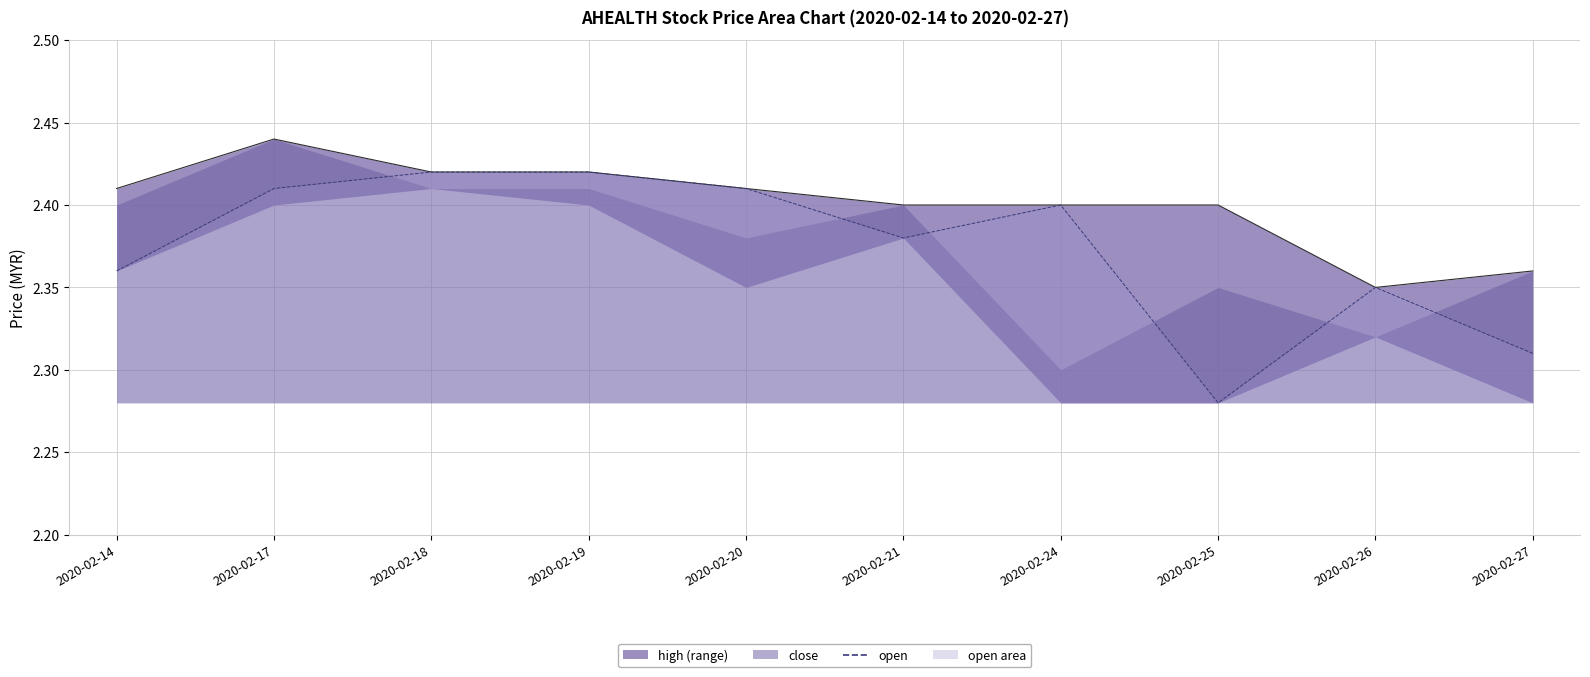

List the series in order of their peak value, highest first.

high_line, open